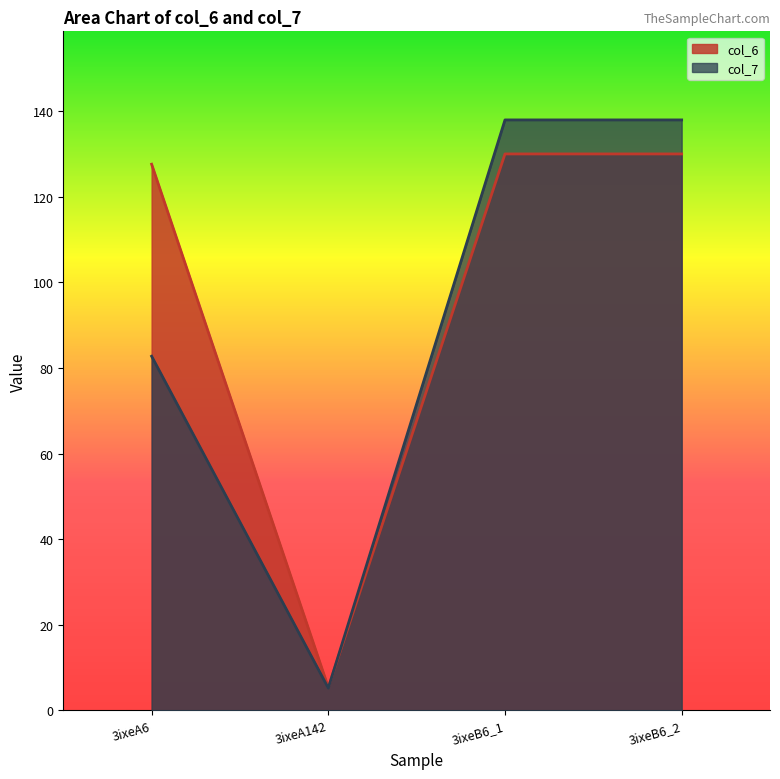

Rank the series by their average value, from highest to lowest.

col_6, col_7